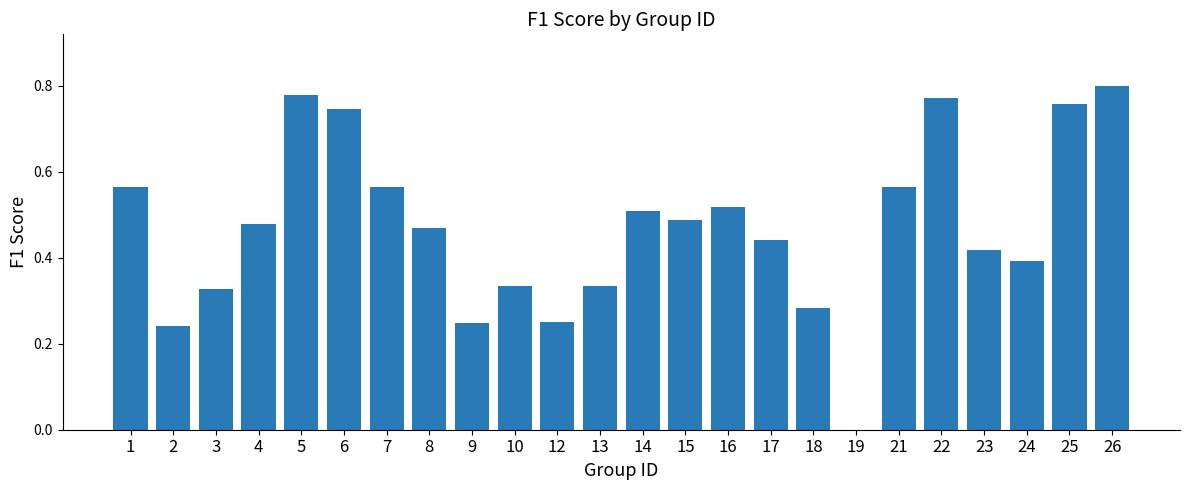

Is it true that the value at 18 is 0.4?

False